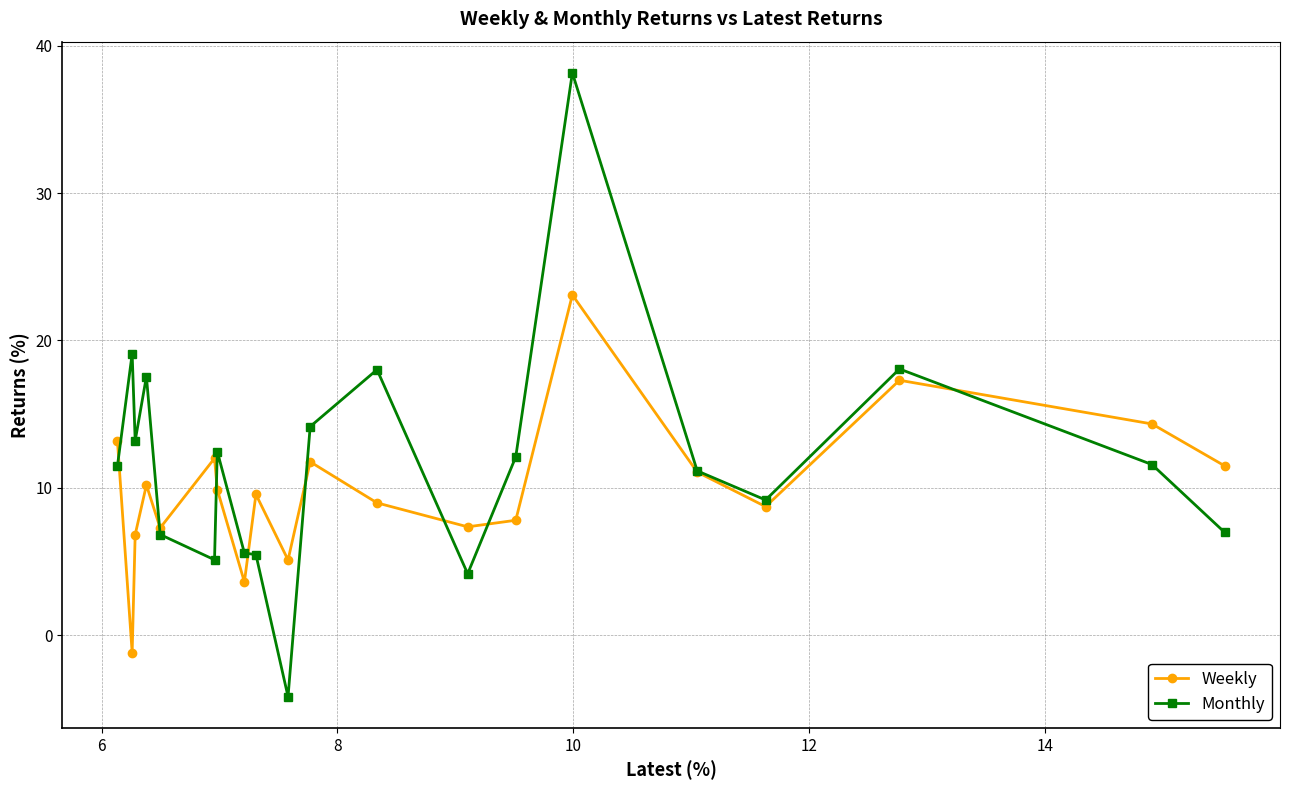

What is the minimum value for Monthly?

-4.2